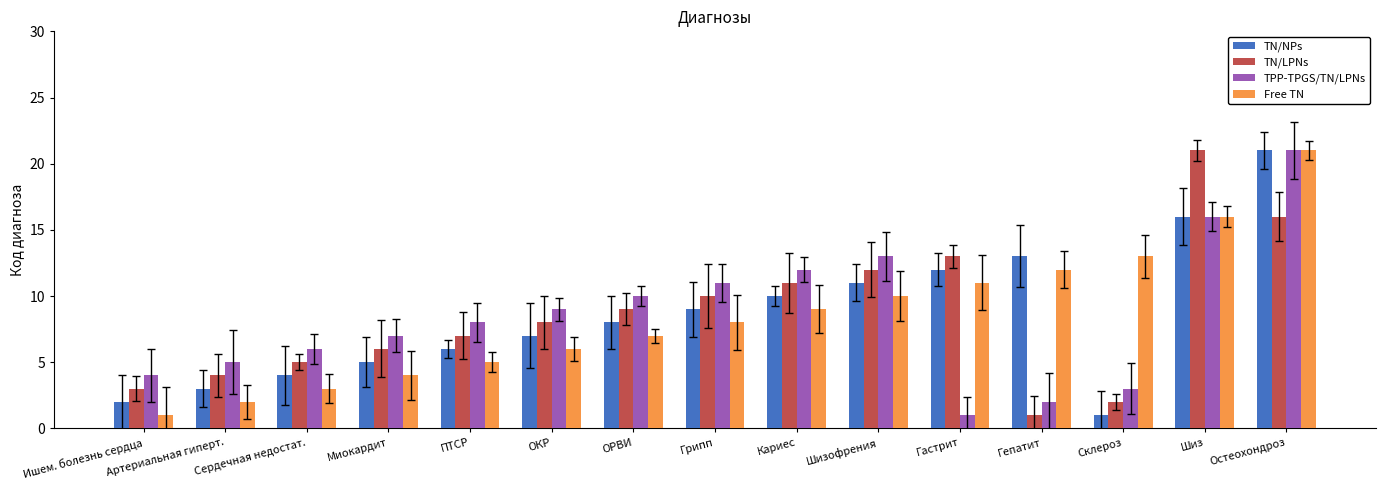

Reading left to right, list all the values displayed in this chart.

TN/NPs: 2	3	4	5	6	7	8	9	10	11	12	13	1	16	21
TN/LPNs: 3	4	5	6	7	8	9	10	11	12	13	1	2	21	16
TPP-TPGS/TN/LPNs: 4	5	6	7	8	9	10	11	12	13	1	2	3	16	21
Free TN: 1	2	3	4	5	6	7	8	9	10	11	12	13	16	21